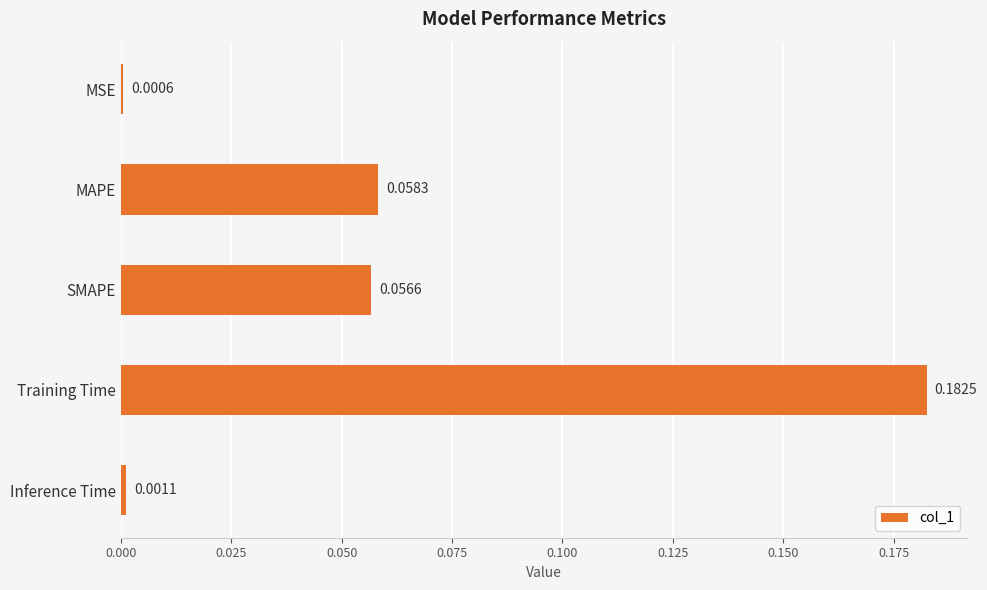

Rank the categories by value from highest to lowest.

Training Time, MAPE, SMAPE, Inference Time, MSE